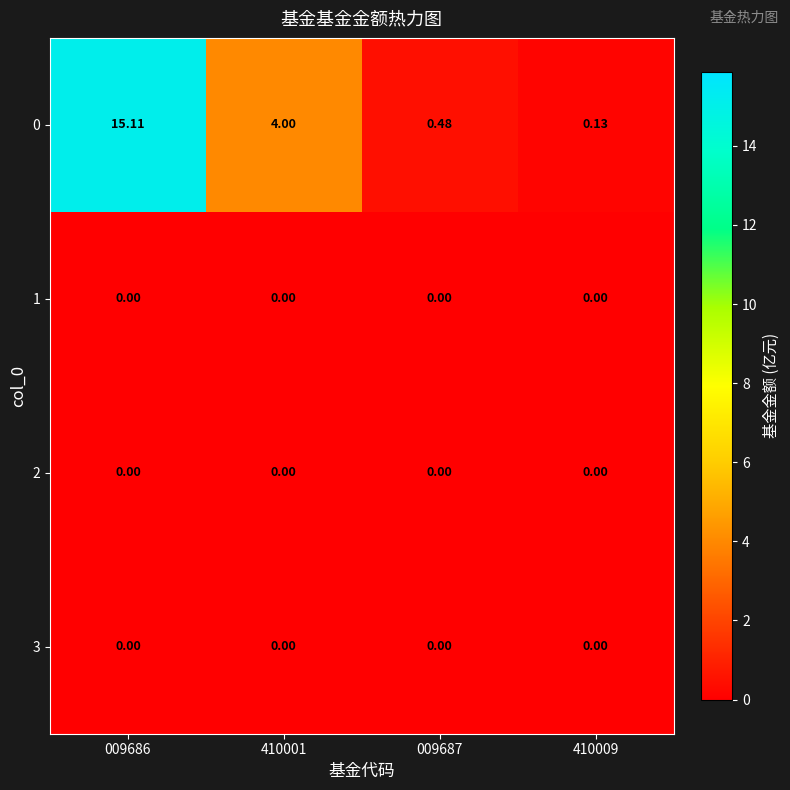

How many categories are shown in the chart?

4